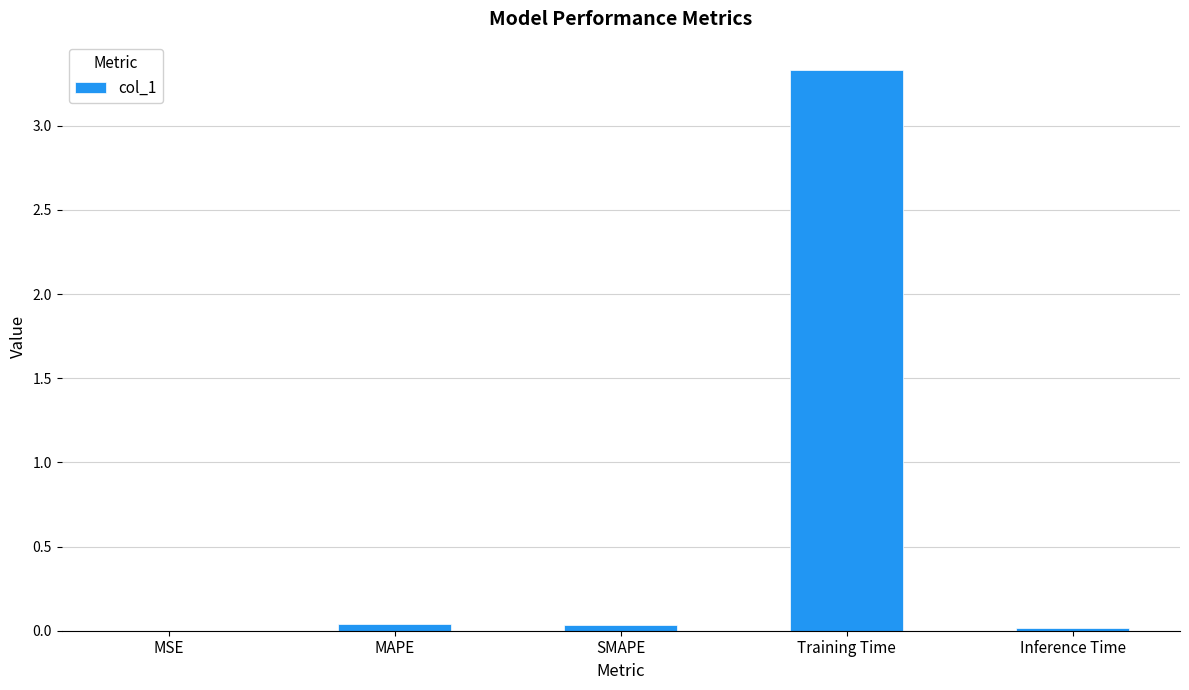

How many series are shown in this chart?

1